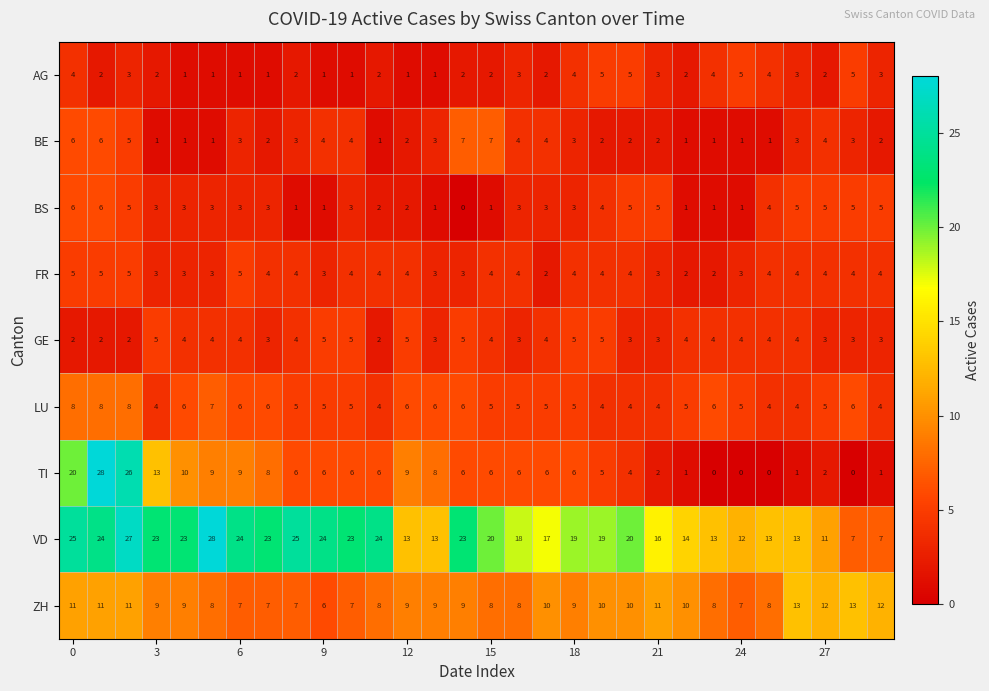

What is the maximum value shown in the chart?

28